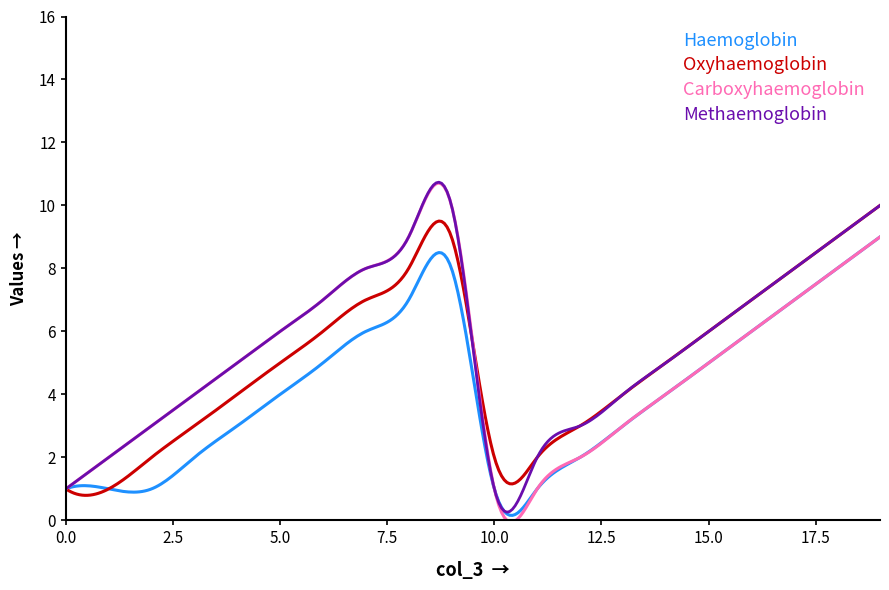

What is the lowest value of the Oxyhaemoglobin series?

0.8